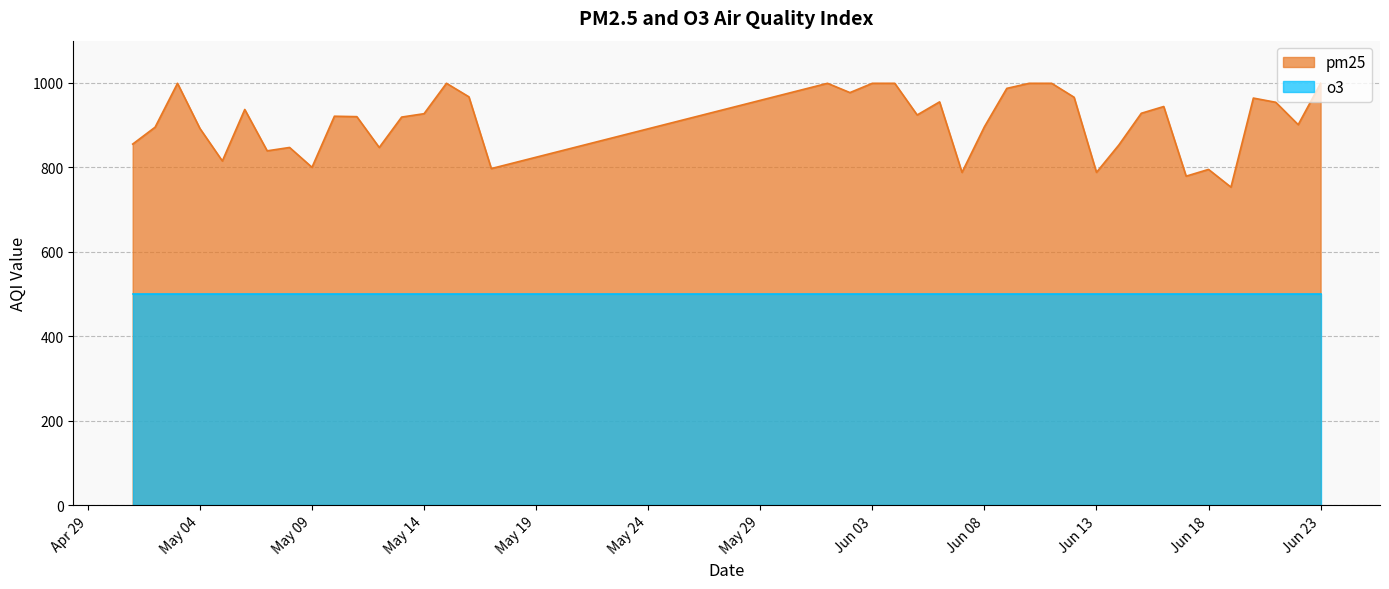

Rank the series by their maximum value, from highest to lowest.

pm25, o3